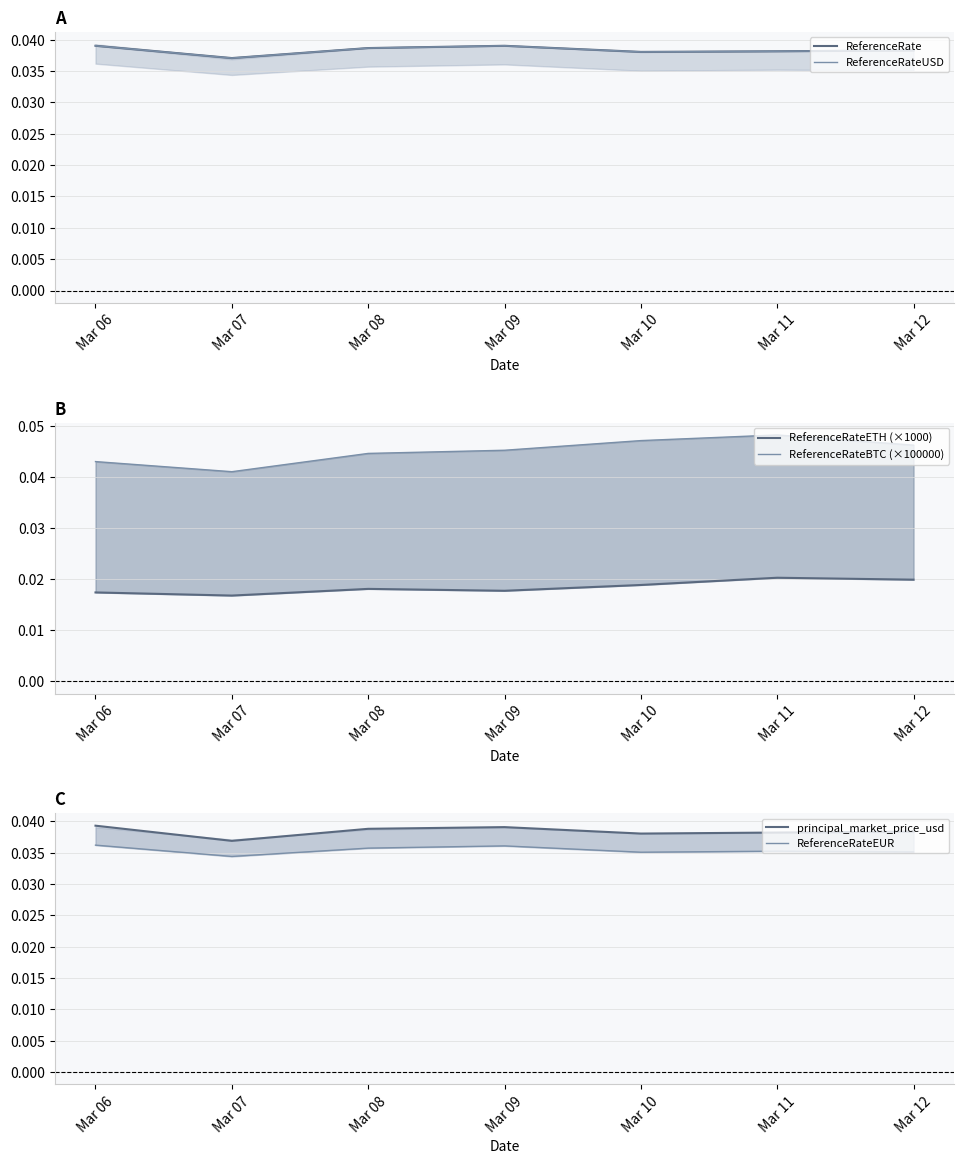

Is this an area chart (filled region under the line)?

No